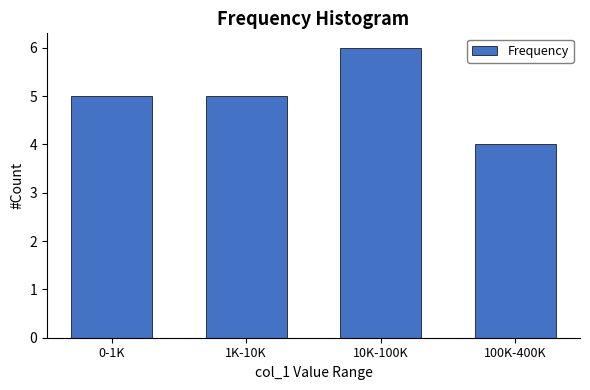

Reading left to right, list all the values displayed in this chart.

5	5	6	4